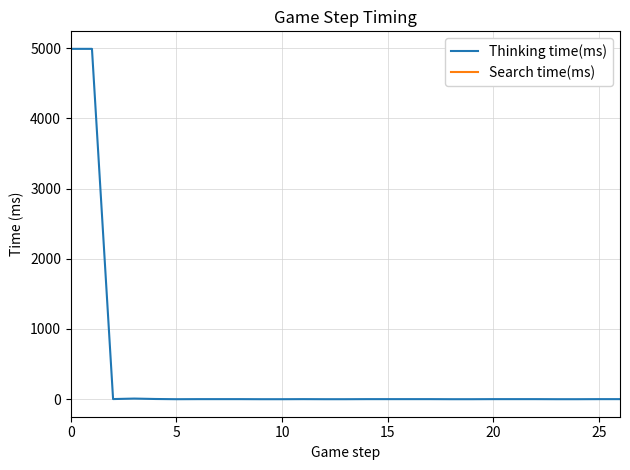

The value of Thinking time(ms) at 10 is 0. True or false?

True